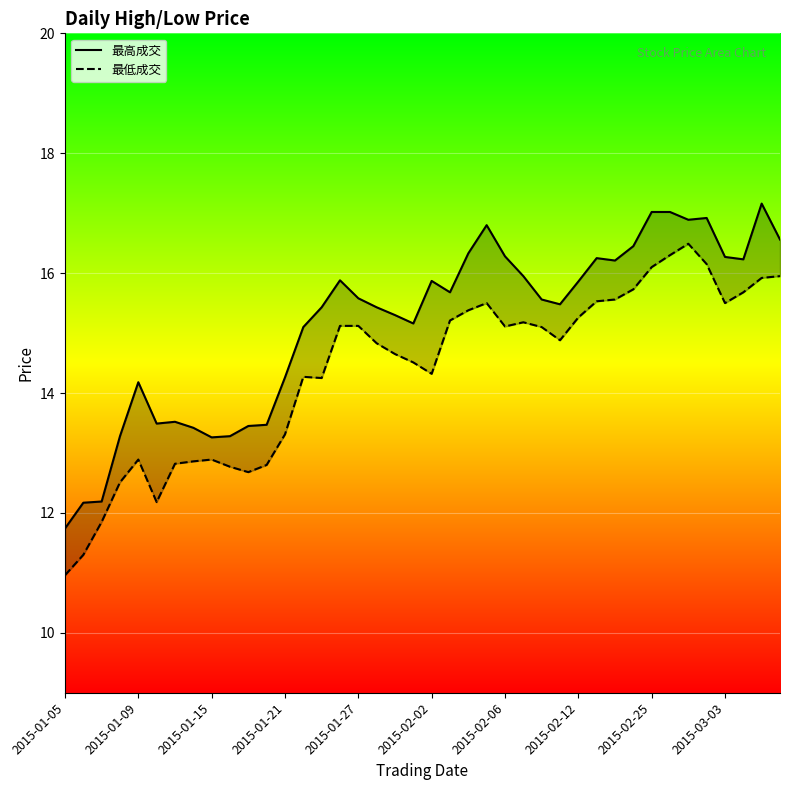

The value of 最低成交 at 2015-01-09 is 23.0. True or false?

False